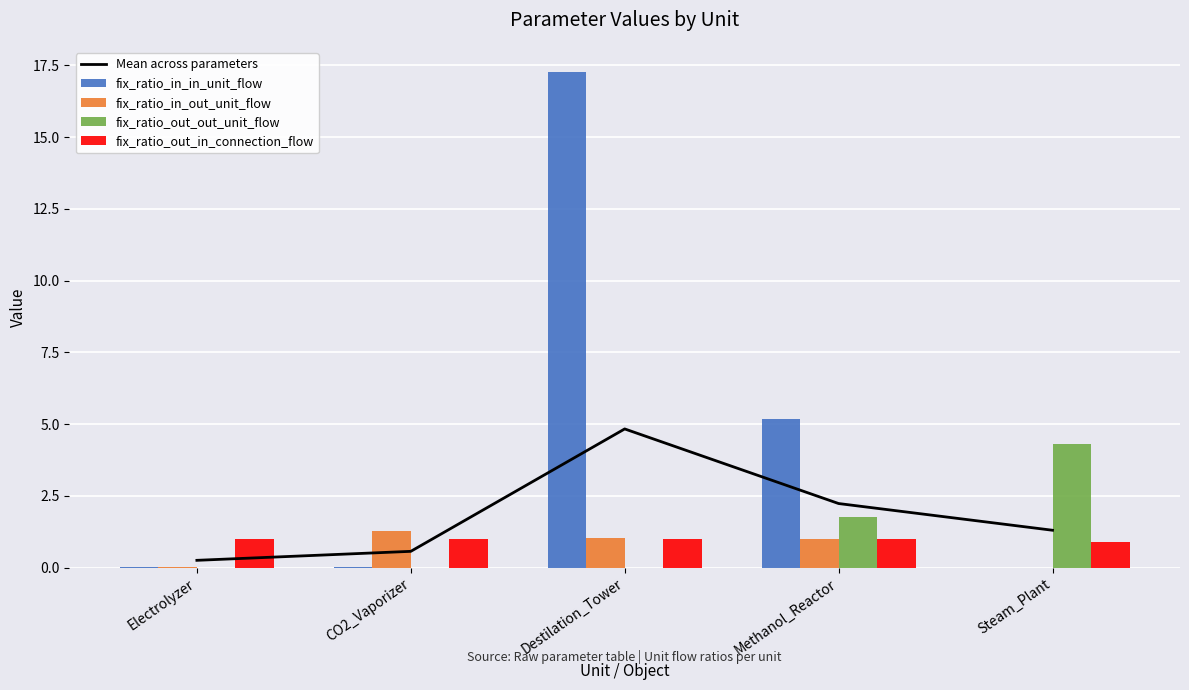

How many distinct data groups are displayed?

5